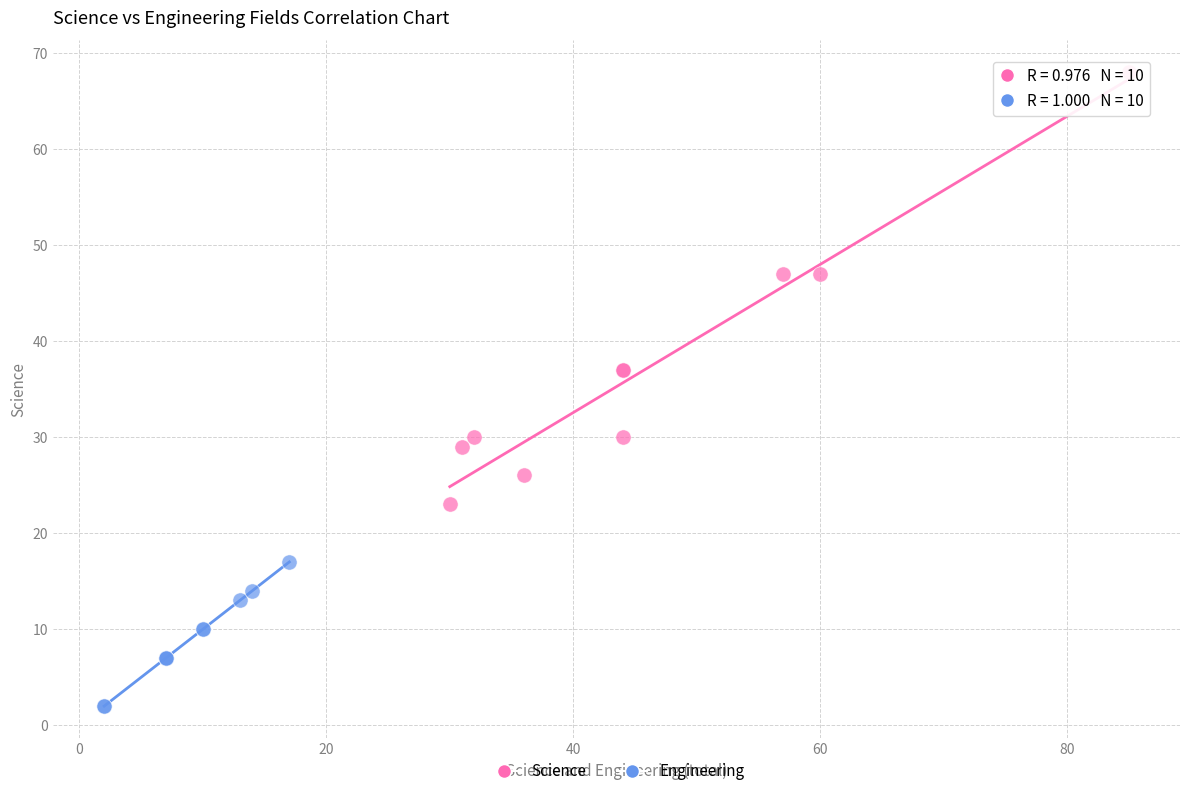

Which series has the widest spread of Y values?

Science